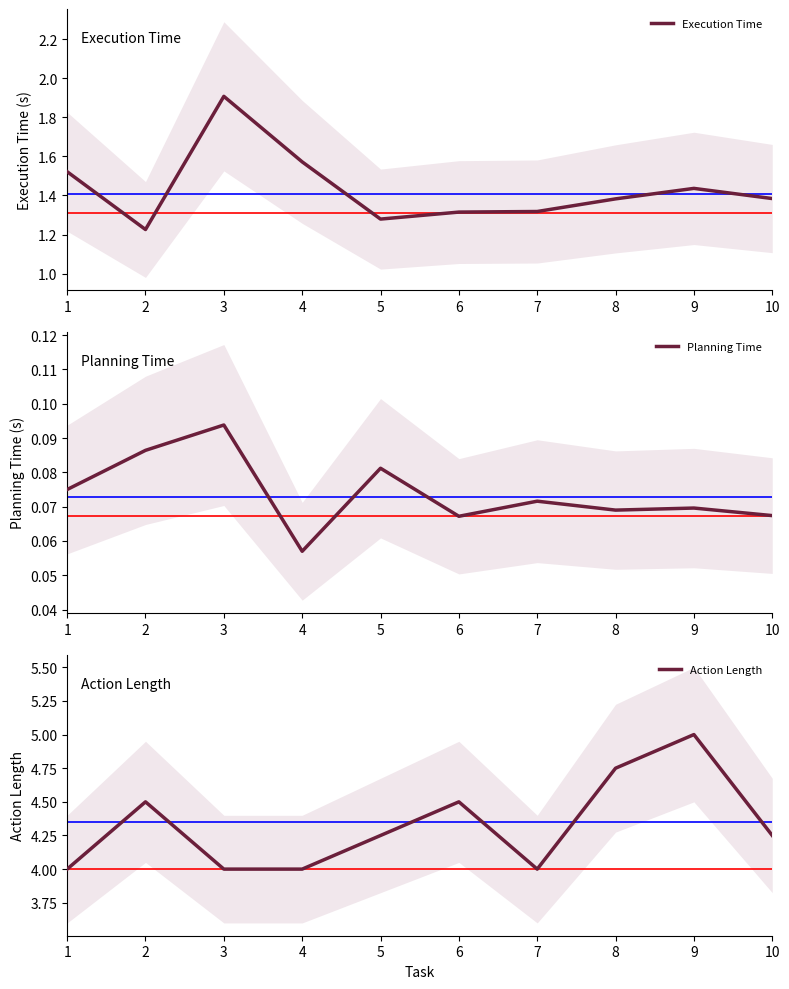

Where is the first local minimum for Action Length?

7